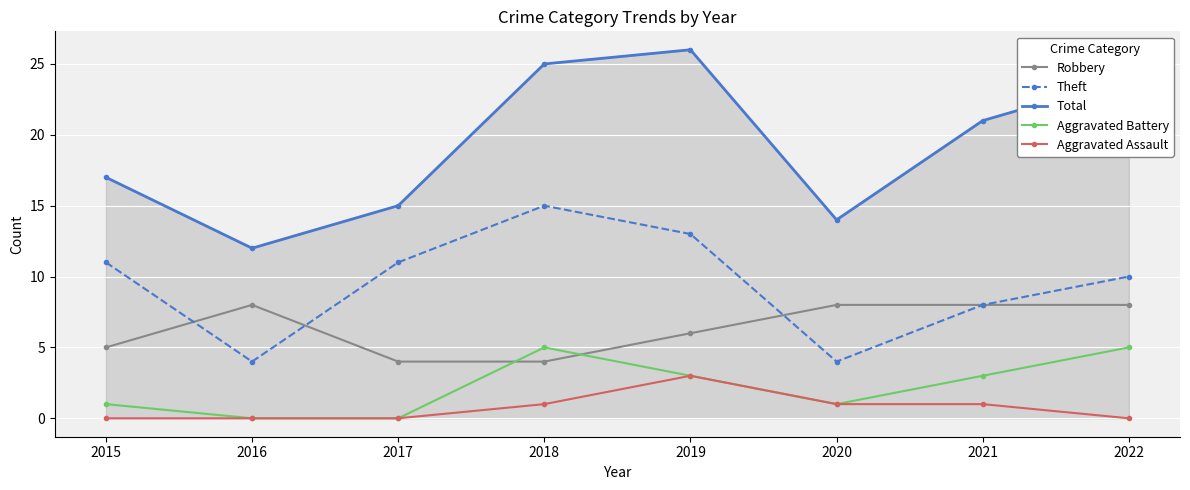

What is the spread (max minus min) of values at 2017?

15